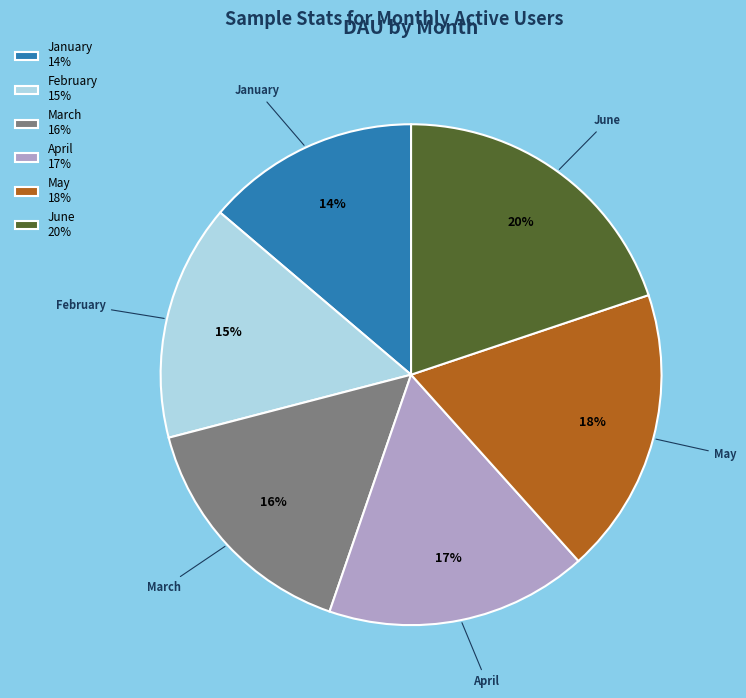

To the nearest percent, what is the difference between the largest and smallest slice percentages?

6%